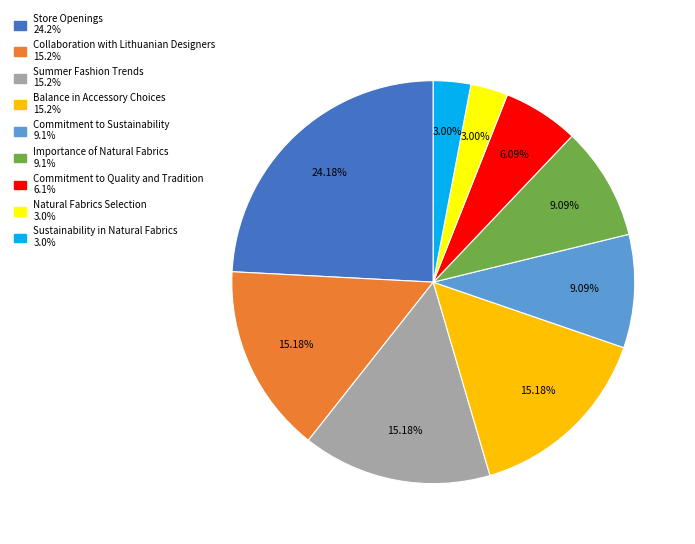

To the nearest percent, what is the difference between the largest and smallest slice percentages?

21%